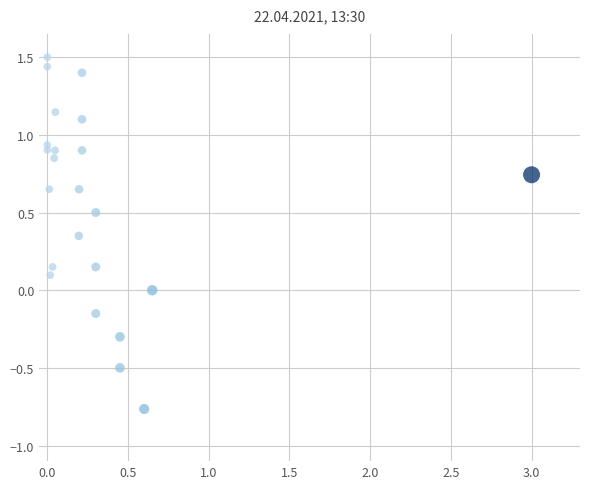

What is the range of Y values (max minus min)?

2.3